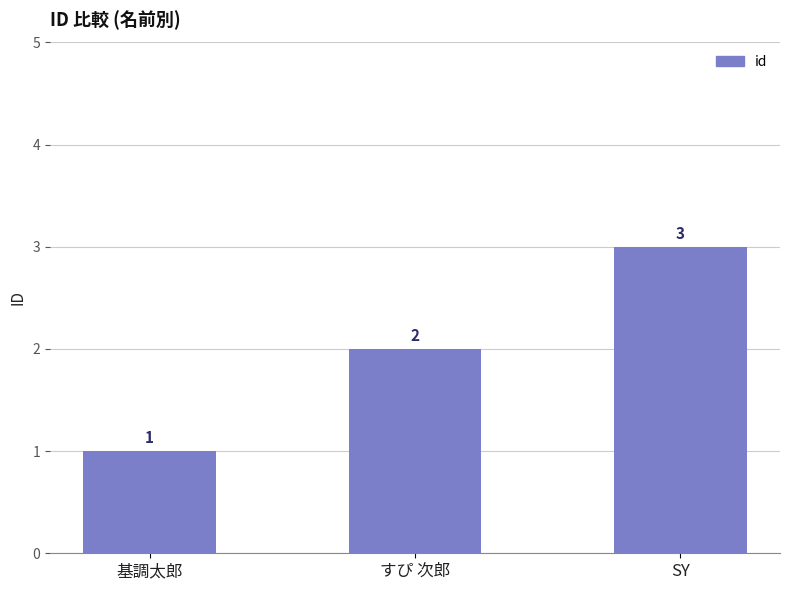

Reading right to left, what are all the values shown in this chart?

SY=3	すぴ 次郎=2	基調太郎=1